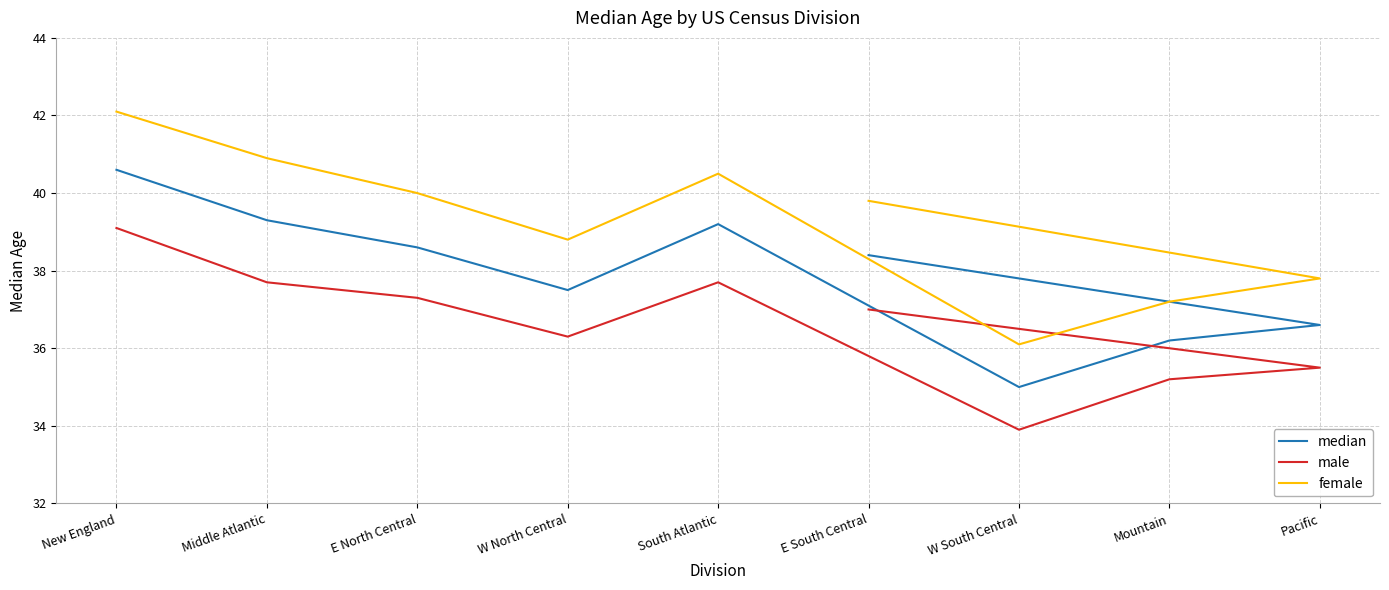

How many interior local valleys does the female series have?

2